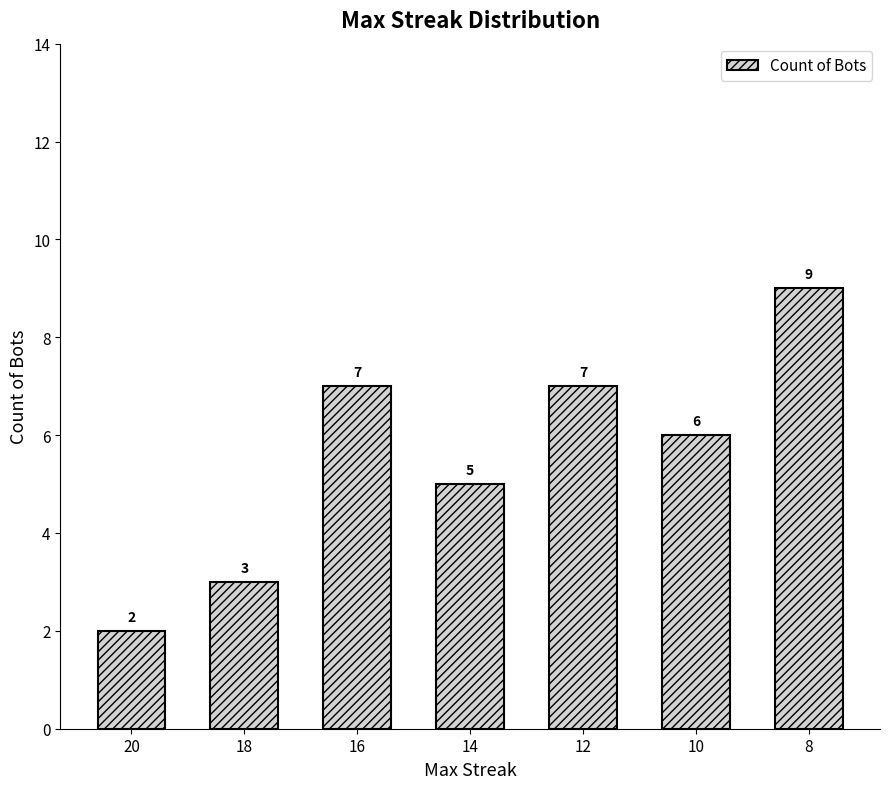

Where does the data first go above 6?

16